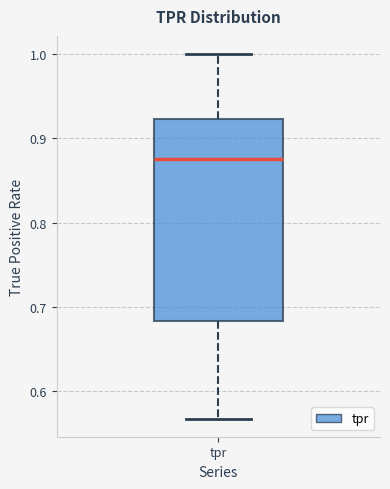

Where does the median line of the box for tpr sit on the y-axis? The values are not printed on the chart, so give them approximately, as read against the axis.

0.88